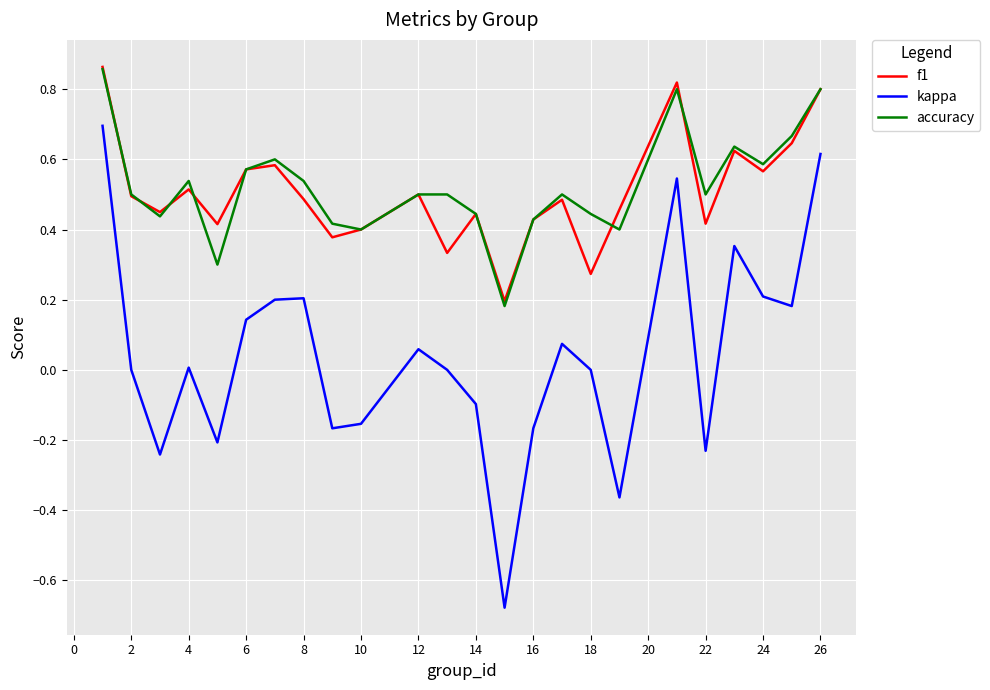

True or false: accuracy and kappa cross at least once.

False